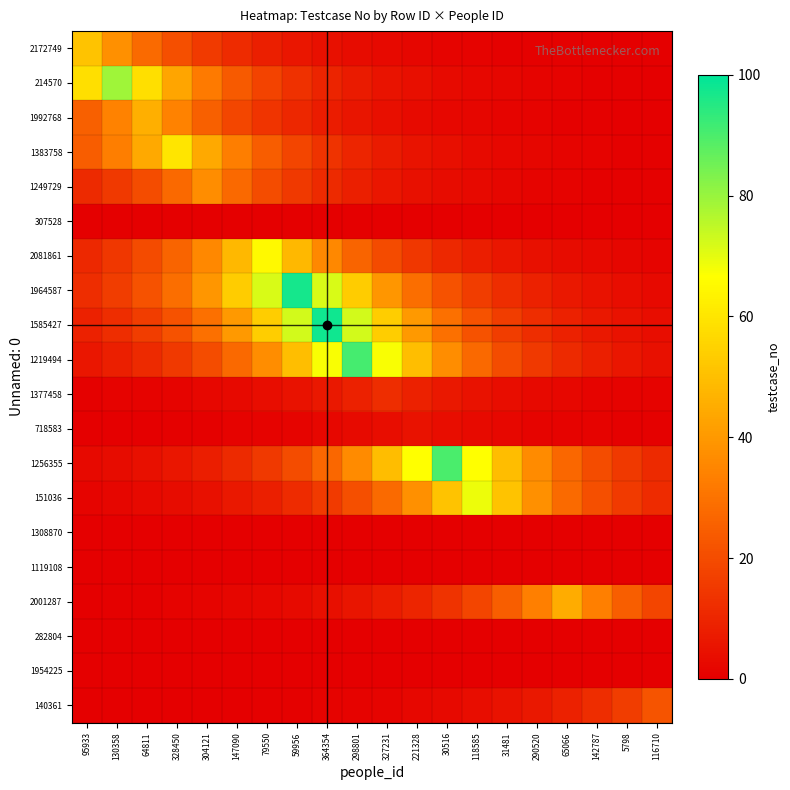

Reading left to right, list all the values displayed in this chart.

2172749: 95933=51.0	130358=37.8	64811=28.0	328450=20.7	304121=15.4	147090=11.4	79550=8.4	59956=6.2	364354=4.6	298801=3.4	327231=2.5	221328=1.9	30516=1.4	118585=1.0	31481=0.8	290520=0.6	65066=0.4	142787=0.3	5798=0.2	116710=0.2
214570: 95933=58.5	130358=79.0	64811=58.5	328450=43.4	304121=32.1	147090=23.8	79550=17.6	59956=13.1	364354=9.7	298801=7.2	327231=5.3	221328=3.9	30516=2.9	118585=2.2	31481=1.6	290520=1.2	65066=0.9	142787=0.7	5798=0.5	116710=0.4
1992768: 95933=25.2	130358=34.1	64811=46.0	328450=34.1	304121=25.2	147090=18.7	79550=13.9	59956=10.3	364354=7.6	298801=5.6	327231=4.2	221328=3.1	30516=2.3	118585=1.7	31481=1.3	290520=0.9	65066=0.7	142787=0.5	5798=0.4	116710=0.3
1383758: 95933=24.4	130358=32.9	64811=44.4	328450=60.0	304121=44.4	147090=32.9	79550=24.4	59956=18.1	364354=13.4	298801=9.9	327231=7.3	221328=5.4	30516=4.0	118585=3.0	31481=2.2	290520=1.6	65066=1.2	142787=0.9	5798=0.7	116710=0.5
1249729: 95933=11.1	130358=15.0	64811=20.3	328450=27.4	304121=37.0	147090=27.4	79550=20.3	59956=15.0	364354=11.1	298801=8.3	327231=6.1	221328=4.5	30516=3.4	118585=2.5	31481=1.8	290520=1.4	65066=1.0	142787=0.7	5798=0.6	116710=0.4
307528: 95933=0.0	130358=0.0	64811=0.0	328450=0.0	304121=0.0	147090=0.0	79550=0.0	59956=0.0	364354=0.0	298801=0.0	327231=0.0	221328=0.0	30516=0.0	118585=0.0	31481=0.0	290520=0.0	65066=0.0	142787=0.0	5798=0.0	116710=0.0
2081861: 95933=10.7	130358=14.5	64811=19.6	328450=26.4	304121=35.7	147090=48.2	79550=65.0	59956=48.2	364354=35.7	298801=26.4	327231=19.6	221328=14.5	30516=10.7	118585=8.0	31481=5.9	290520=4.4	65066=3.2	142787=2.4	5798=1.8	116710=1.3
1964587: 95933=11.9	130358=16.0	64811=21.6	328450=29.2	304121=39.4	147090=53.2	79550=71.9	59956=97.0	364354=71.9	298801=53.2	327231=39.4	221328=29.2	30516=21.6	118585=16.0	31481=11.9	290520=8.8	65066=6.5	142787=4.8	5798=3.6	116710=2.7
1585427: 95933=8.9	130358=12.0	64811=16.2	328450=21.9	304121=29.5	147090=39.8	79550=53.8	59956=72.6	364354=98.0	298801=72.6	327231=53.8	221328=39.8	30516=29.5	118585=21.9	31481=16.2	290520=12.0	65066=8.9	142787=6.6	5798=4.9	116710=3.6
1219494: 95933=6.1	130358=8.3	64811=11.1	328450=15.0	304121=20.3	147090=27.4	79550=37.0	59956=49.9	364354=67.4	298801=91.0	327231=67.4	221328=49.9	30516=37.0	118585=27.4	31481=20.3	290520=15.0	65066=11.1	142787=8.3	5798=6.1	116710=4.5
1377458: 95933=0.6	130358=0.8	64811=1.1	328450=1.5	304121=2.0	147090=2.7	79550=3.6	59956=4.9	364354=6.6	298801=8.9	327231=12.0	221328=8.9	30516=6.6	118585=4.9	31481=3.6	290520=2.7	65066=2.0	142787=1.5	5798=1.1	116710=0.8
718583: 95933=0.2	130358=0.2	64811=0.3	328450=0.5	304121=0.6	147090=0.8	79550=1.1	59956=1.5	364354=2.0	298801=2.7	327231=3.7	221328=5.0	30516=3.7	118585=2.7	31481=2.0	290520=1.5	65066=1.1	142787=0.8	5798=0.6	116710=0.5
1256355: 95933=2.5	130358=3.3	64811=4.5	328450=6.0	304121=8.2	147090=11.0	79550=14.9	59956=20.1	364354=27.1	298801=36.6	327231=49.4	221328=66.7	30516=90.0	118585=66.7	31481=49.4	290520=36.6	65066=27.1	142787=20.1	5798=14.9	116710=11.0
151036: 95933=1.4	130358=1.9	64811=2.5	328450=3.4	304121=4.6	147090=6.3	79550=8.4	59956=11.4	364354=15.4	298801=20.8	327231=28.1	221328=37.9	30516=51.1	118585=69.0	31481=51.1	290520=37.9	65066=28.1	142787=20.8	5798=15.4	116710=11.4
1308870: 95933=0.0	130358=0.0	64811=0.0	328450=0.0	304121=0.0	147090=0.0	79550=0.0	59956=0.0	364354=0.0	298801=0.0	327231=0.0	221328=0.0	30516=0.0	118585=0.0	31481=0.0	290520=0.0	65066=0.0	142787=0.0	5798=0.0	116710=0.0
1119108: 95933=0.0	130358=0.0	64811=0.0	328450=0.0	304121=0.0	147090=0.0	79550=0.0	59956=0.0	364354=0.0	298801=0.0	327231=0.0	221328=0.0	30516=0.0	118585=0.0	31481=0.0	290520=0.0	65066=0.0	142787=0.0	5798=0.0	116710=0.0
2001287: 95933=0.4	130358=0.5	64811=0.7	328450=0.9	304121=1.2	147090=1.7	79550=2.2	59956=3.0	364354=4.1	298801=5.5	327231=7.4	221328=10.0	30516=13.6	118585=18.3	31481=24.7	290520=33.3	65066=45.0	142787=33.3	5798=24.7	116710=18.3
282804: 95933=0.0	130358=0.0	64811=0.0	328450=0.0	304121=0.0	147090=0.0	79550=0.0	59956=0.0	364354=0.0	298801=0.0	327231=0.0	221328=0.0	30516=0.0	118585=0.0	31481=0.0	290520=0.0	65066=0.0	142787=0.0	5798=0.0	116710=0.0
1954225: 95933=0.0	130358=0.0	64811=0.0	328450=0.0	304121=0.0	147090=0.0	79550=0.0	59956=0.0	364354=0.0	298801=0.0	327231=0.0	221328=0.0	30516=0.0	118585=0.0	31481=0.0	290520=0.0	65066=0.0	142787=0.0	5798=0.0	116710=0.0
140361: 95933=0.1	130358=0.1	64811=0.1	328450=0.2	304121=0.2	147090=0.3	79550=0.4	59956=0.6	364354=0.8	298801=1.1	327231=1.5	221328=2.0	30516=2.7	118585=3.6	31481=4.9	290520=6.6	65066=8.9	142787=12.1	5798=16.3	116710=22.0